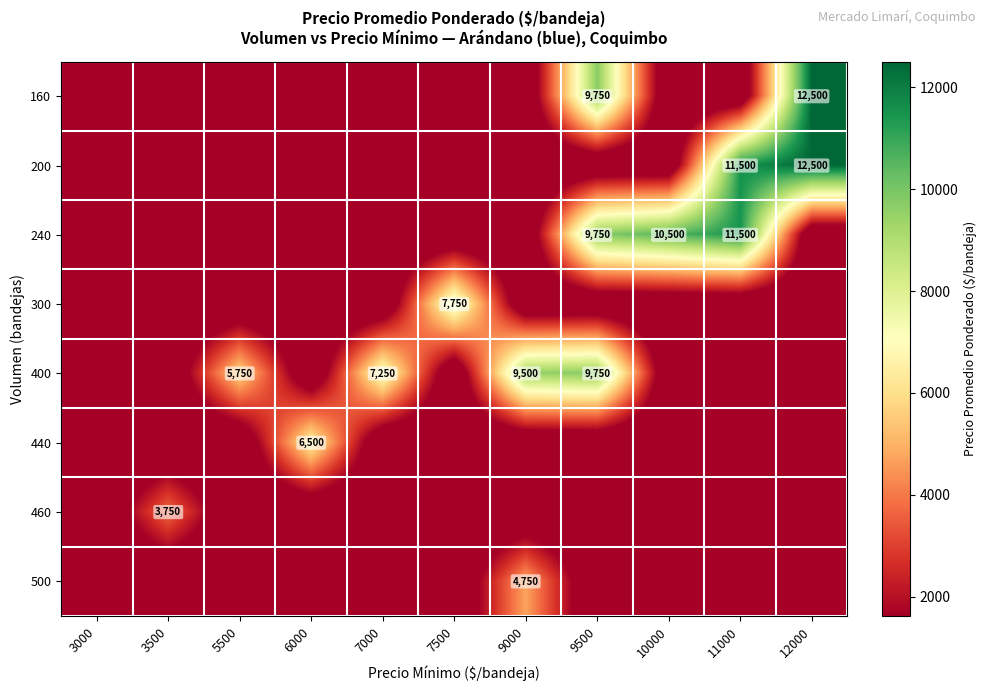

True or false: 160 has a value of 17843 at 12000.

False